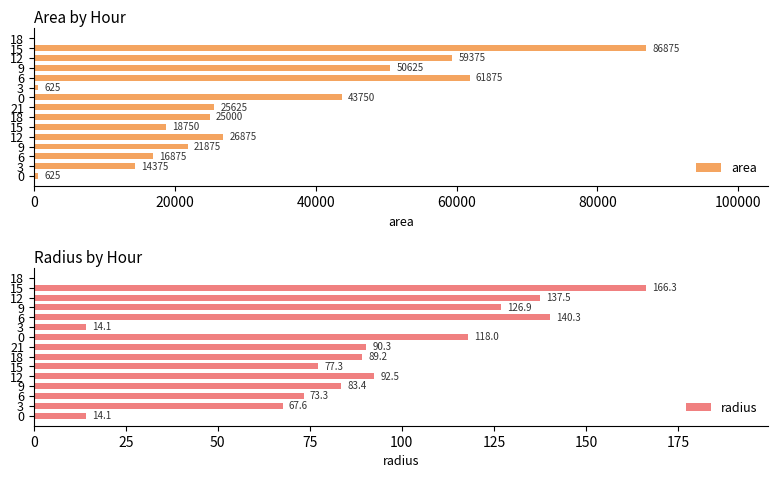

True or false: radius has a value of 137.5 at 12.

True